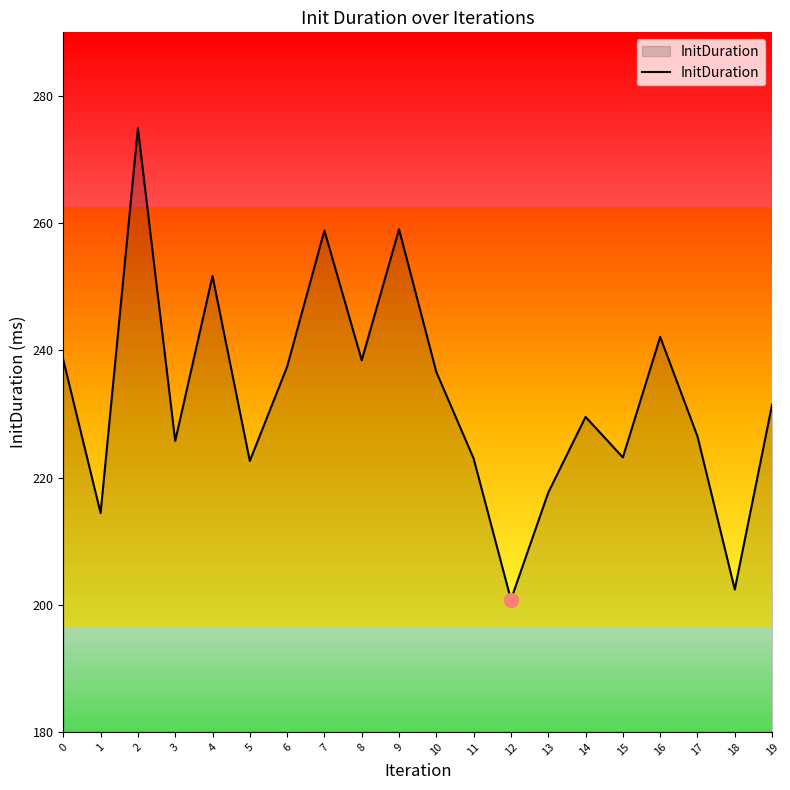

At which category does the chart reach its minimum across all series?

12